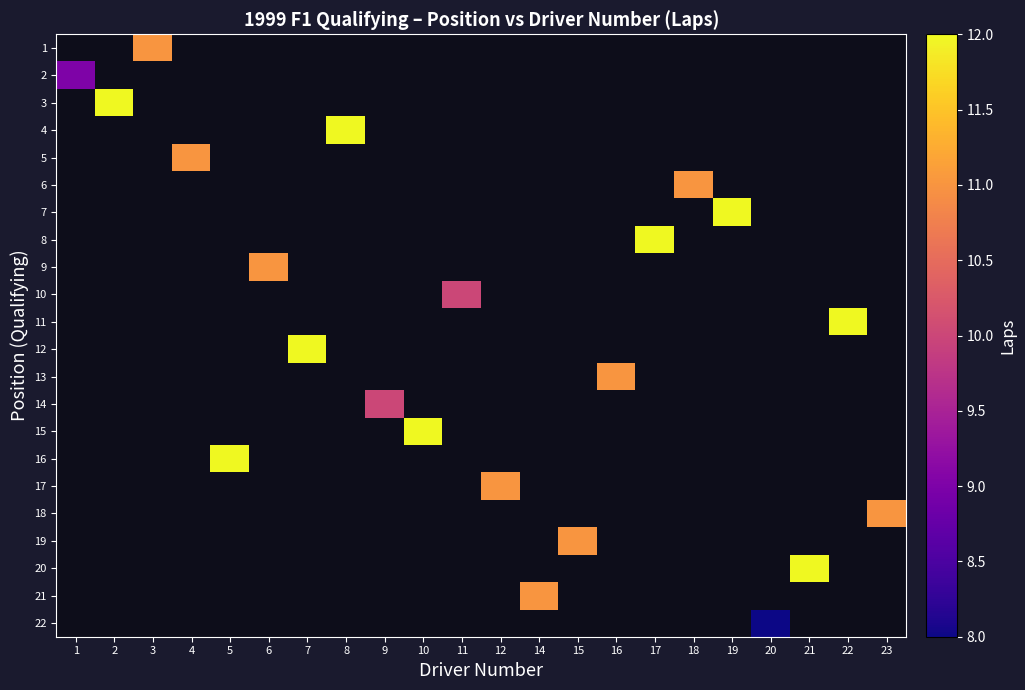

What is the greatest value displayed?

12.0